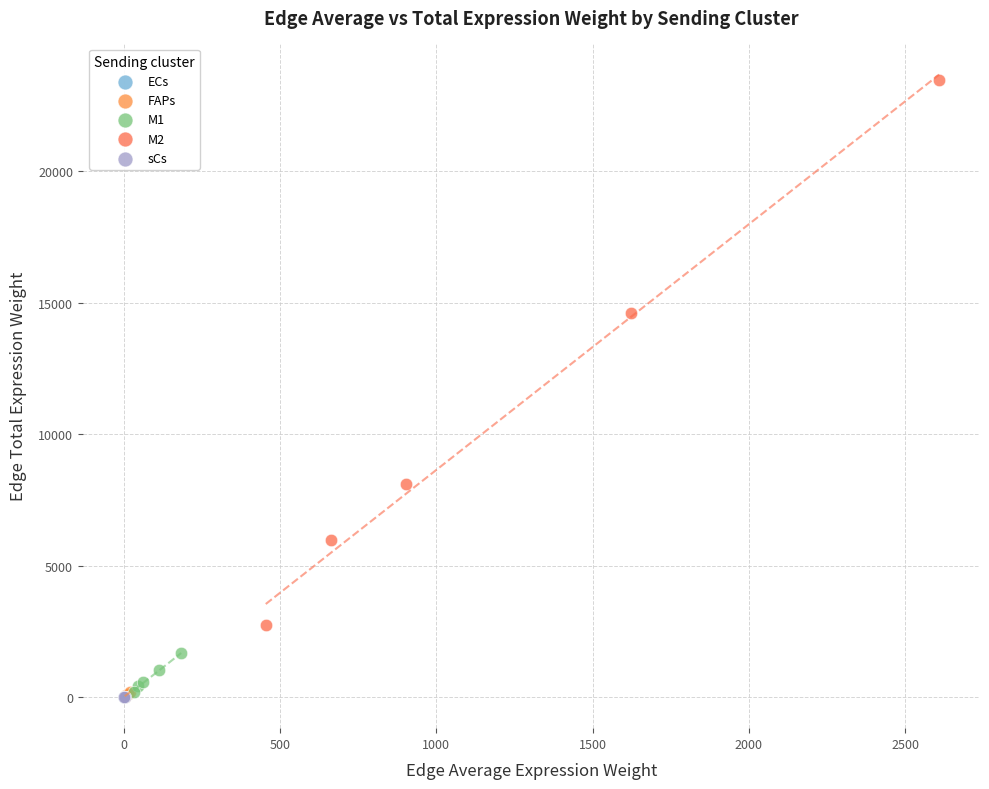

What are all the series names shown in the legend?

ECs, FAPs, M1, M2, sCs